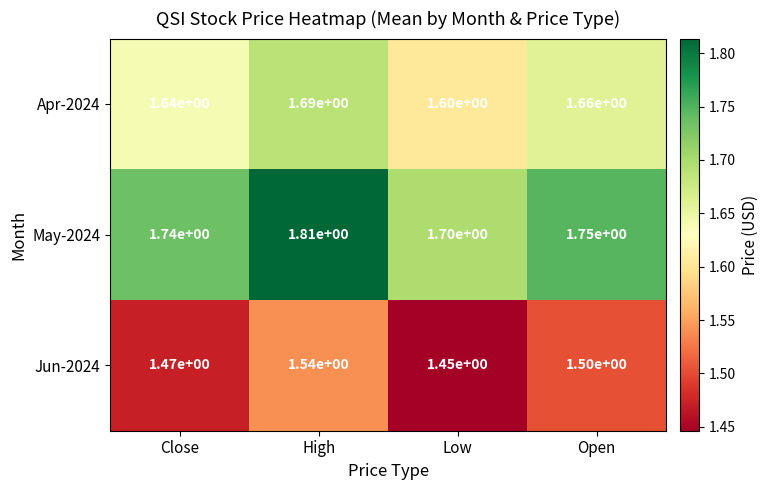

Where is Apr-2024 nearest to the value 1?

Low